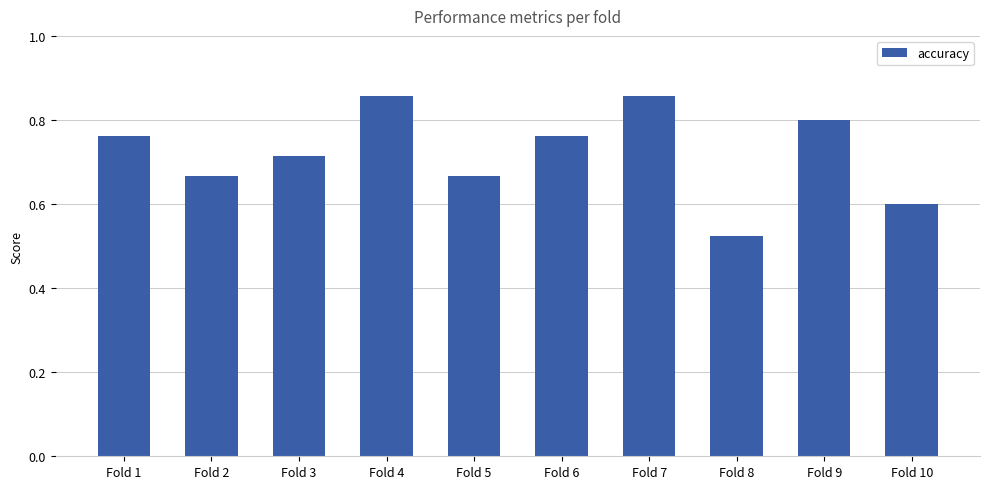

At which label is the value closest to 0?

Fold 8